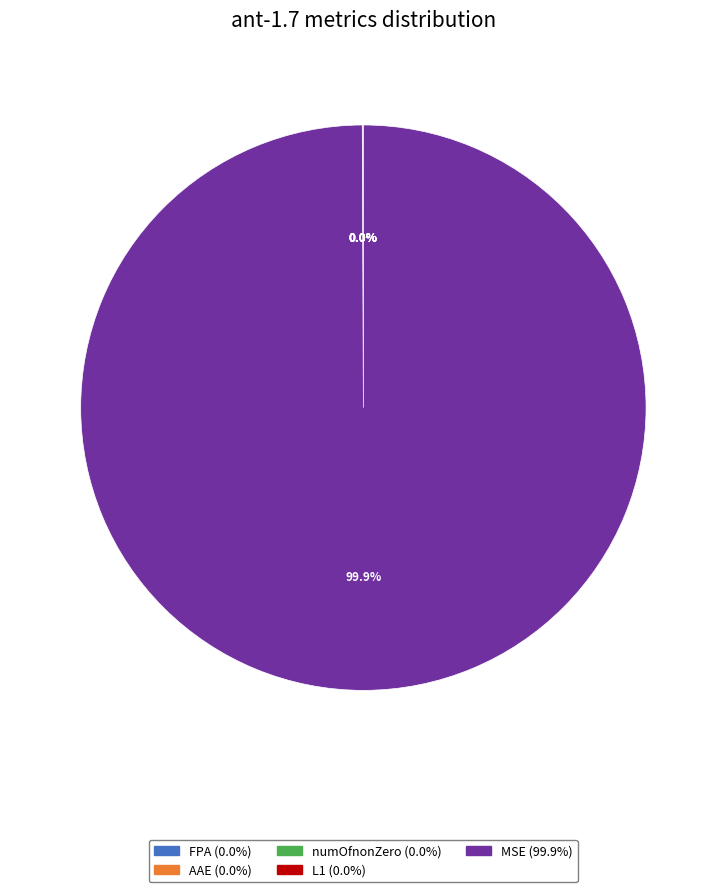

Does MSE account for over 50% of the chart?

Yes